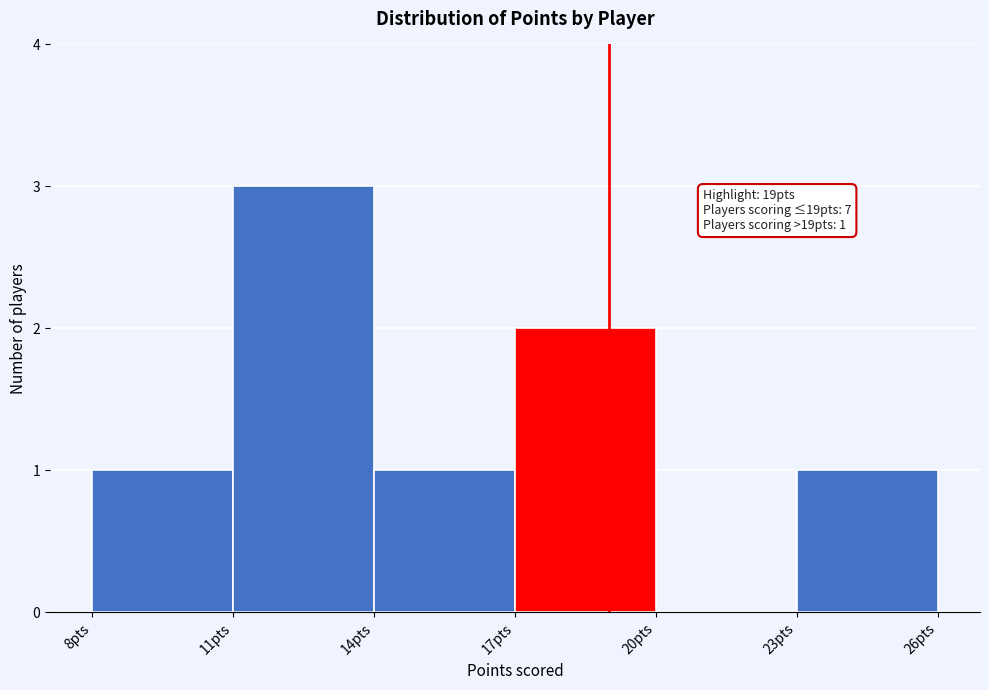

Which range on the x-axis has the tallest bar?

11 to 14